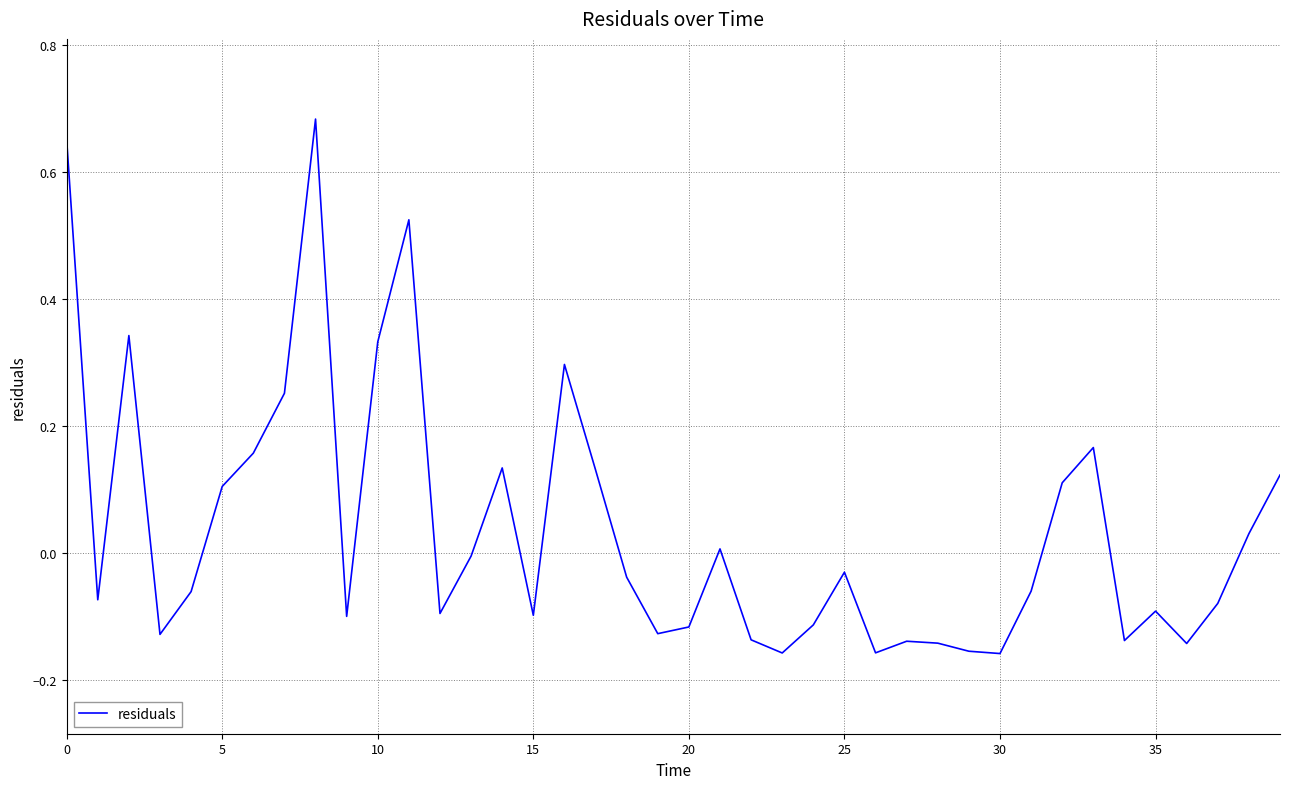

How many interior local peaks (higher than both neighbors) does the data have?

10